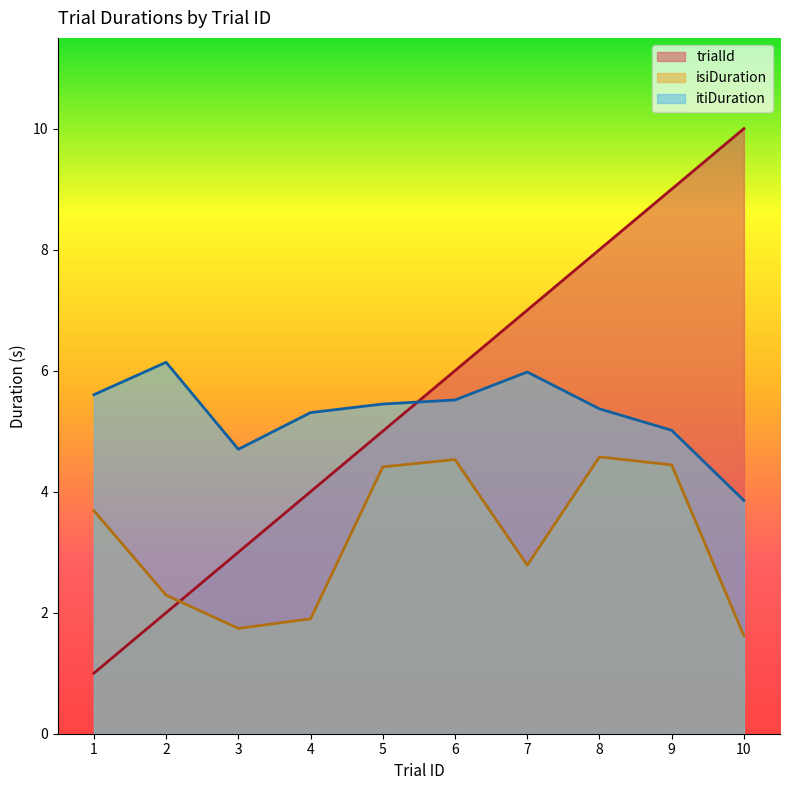

True or false: isiDuration and itiDuration intersect in this chart.

False